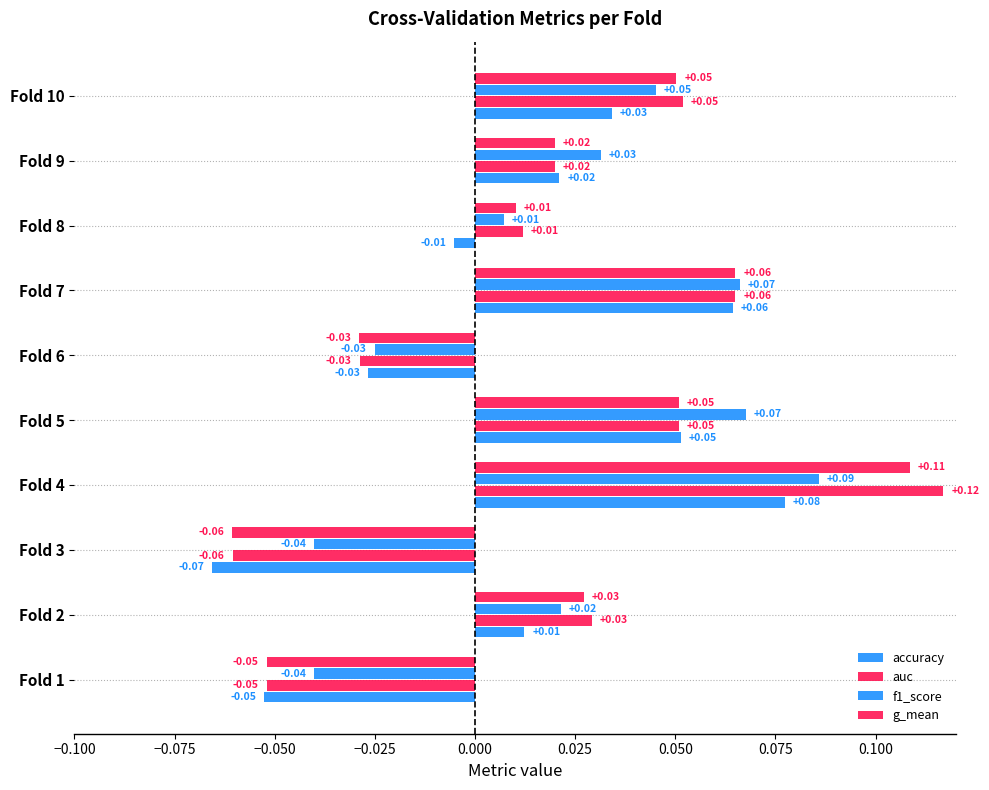

How many negative values does the auc series have?

3